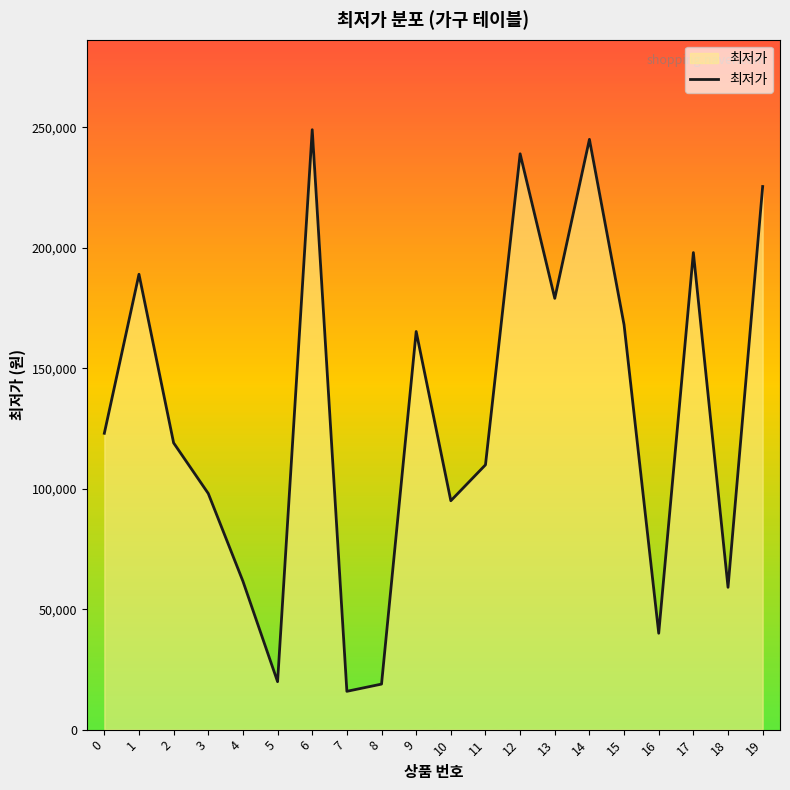

Is it true that the value at 8 is 18900?

True